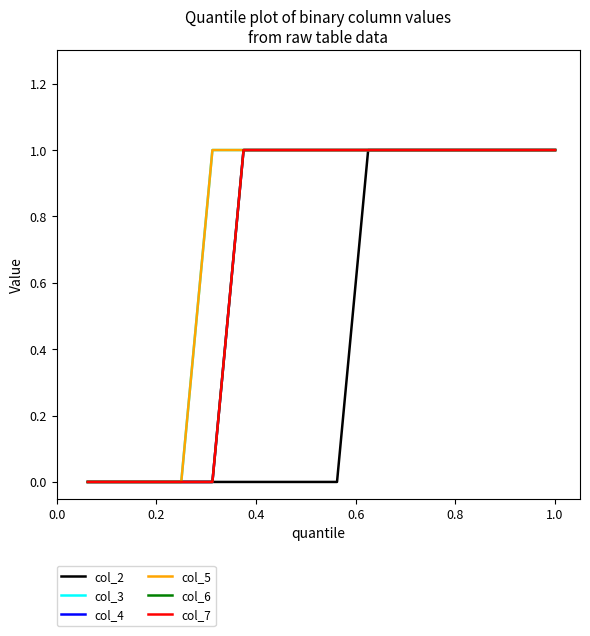

Which series has the largest total across all categories?

col_3